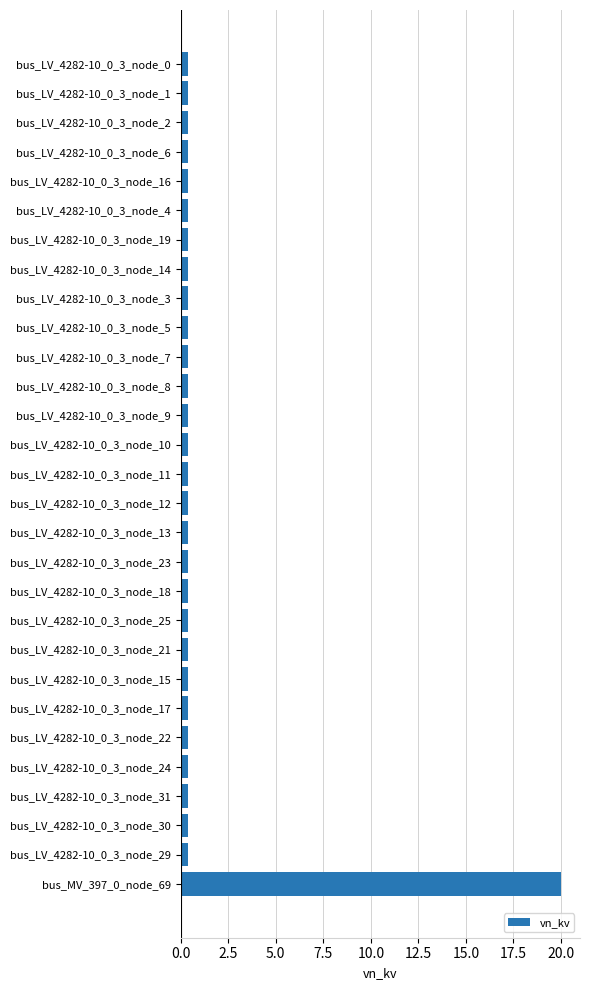

Reading top to bottom, extract all data points from this chart.

bus_LV_4282-10_0_3_node_0=0.4	bus_LV_4282-10_0_3_node_1=0.4	bus_LV_4282-10_0_3_node_2=0.4	bus_LV_4282-10_0_3_node_6=0.4	bus_LV_4282-10_0_3_node_16=0.4	bus_LV_4282-10_0_3_node_4=0.4	bus_LV_4282-10_0_3_node_19=0.4	bus_LV_4282-10_0_3_node_14=0.4	bus_LV_4282-10_0_3_node_3=0.4	bus_LV_4282-10_0_3_node_5=0.4	bus_LV_4282-10_0_3_node_7=0.4	bus_LV_4282-10_0_3_node_8=0.4	bus_LV_4282-10_0_3_node_9=0.4	bus_LV_4282-10_0_3_node_10=0.4	bus_LV_4282-10_0_3_node_11=0.4	bus_LV_4282-10_0_3_node_12=0.4	bus_LV_4282-10_0_3_node_13=0.4	bus_LV_4282-10_0_3_node_23=0.4	bus_LV_4282-10_0_3_node_18=0.4	bus_LV_4282-10_0_3_node_25=0.4	bus_LV_4282-10_0_3_node_21=0.4	bus_LV_4282-10_0_3_node_15=0.4	bus_LV_4282-10_0_3_node_17=0.4	bus_LV_4282-10_0_3_node_22=0.4	bus_LV_4282-10_0_3_node_24=0.4	bus_LV_4282-10_0_3_node_31=0.4	bus_LV_4282-10_0_3_node_30=0.4	bus_LV_4282-10_0_3_node_29=0.4	bus_MV_397_0_node_69=20.0